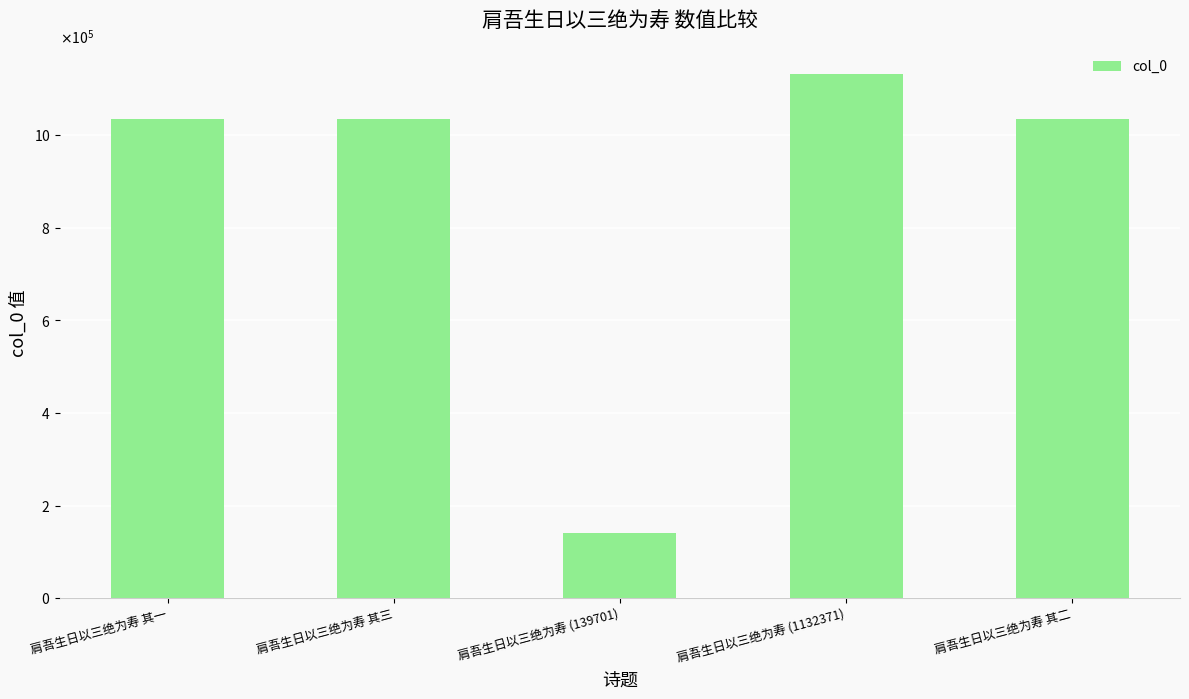

Reading left to right, transcribe all the data shown in this chart.

肩吾生日以三绝为寿 其一=1034531	肩吾生日以三绝为寿 其三=1034532	肩吾生日以三绝为寿 (139701)=139701	肩吾生日以三绝为寿 (1132371)=1132371	肩吾生日以三绝为寿 其二=1034533